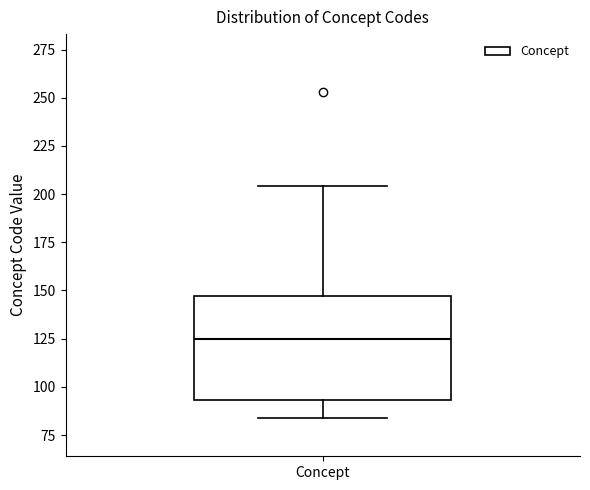

Transcribe this box plot: give where the median line is, the range the box spans, and where the two whiskers end, as read against the y-axis. The values are not printed on the chart, so give them approximately, as read against the axis.

median 125, box 95 to 145, whiskers 85 to 205